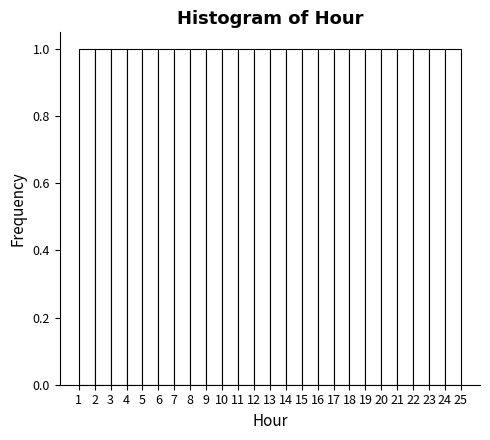

Reading left to right, list every bar in this chart as the range it spans on the x-axis followed by its height. The values are not printed on the chart, so give them approximately, as read against the axis.

1 to 2: 1
2 to 3: 1
3 to 4: 1
4 to 5: 1
5 to 6: 1
6 to 7: 1
7 to 8: 1
8 to 9: 1
9 to 10: 1
10 to 11: 1
11 to 12: 1
12 to 13: 1
13 to 14: 1
14 to 15: 1
15 to 16: 1
16 to 17: 1
17 to 18: 1
18 to 19: 1
19 to 20: 1
20 to 21: 1
21 to 22: 1
22 to 23: 1
23 to 24: 1
24 to 25: 1